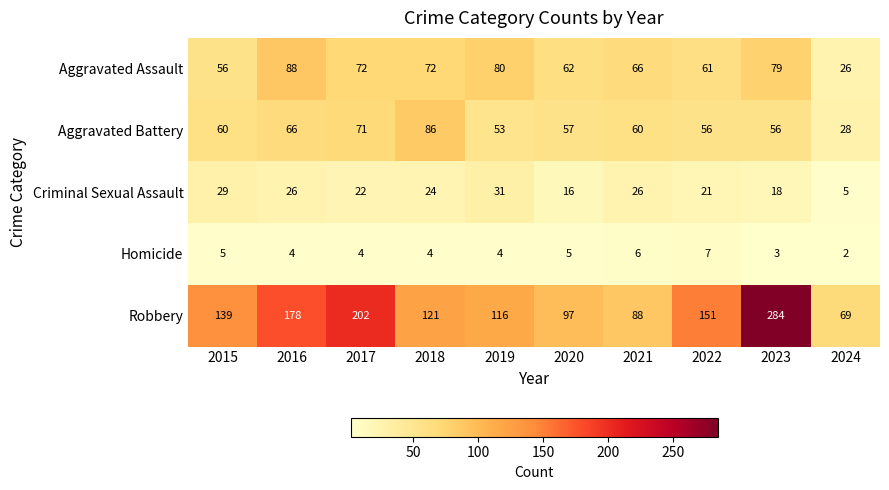

What is the difference between the Homicide values at 2015 and 2024?

3